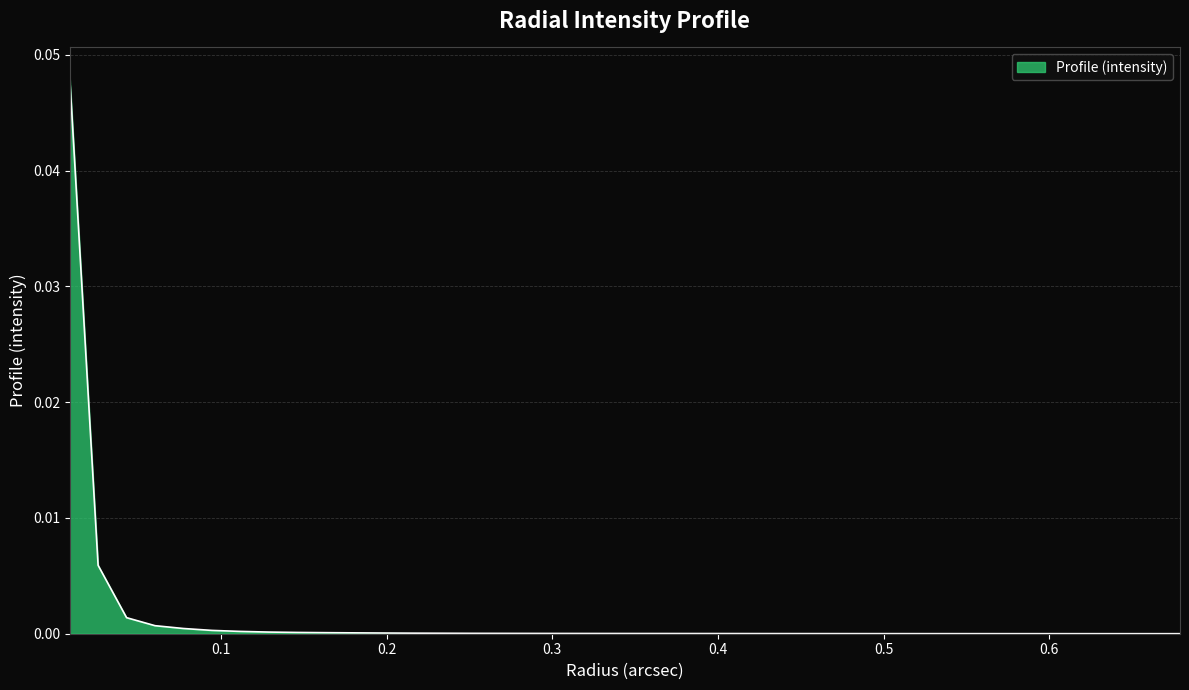

Which category has the lowest value across all series?

0.67895444